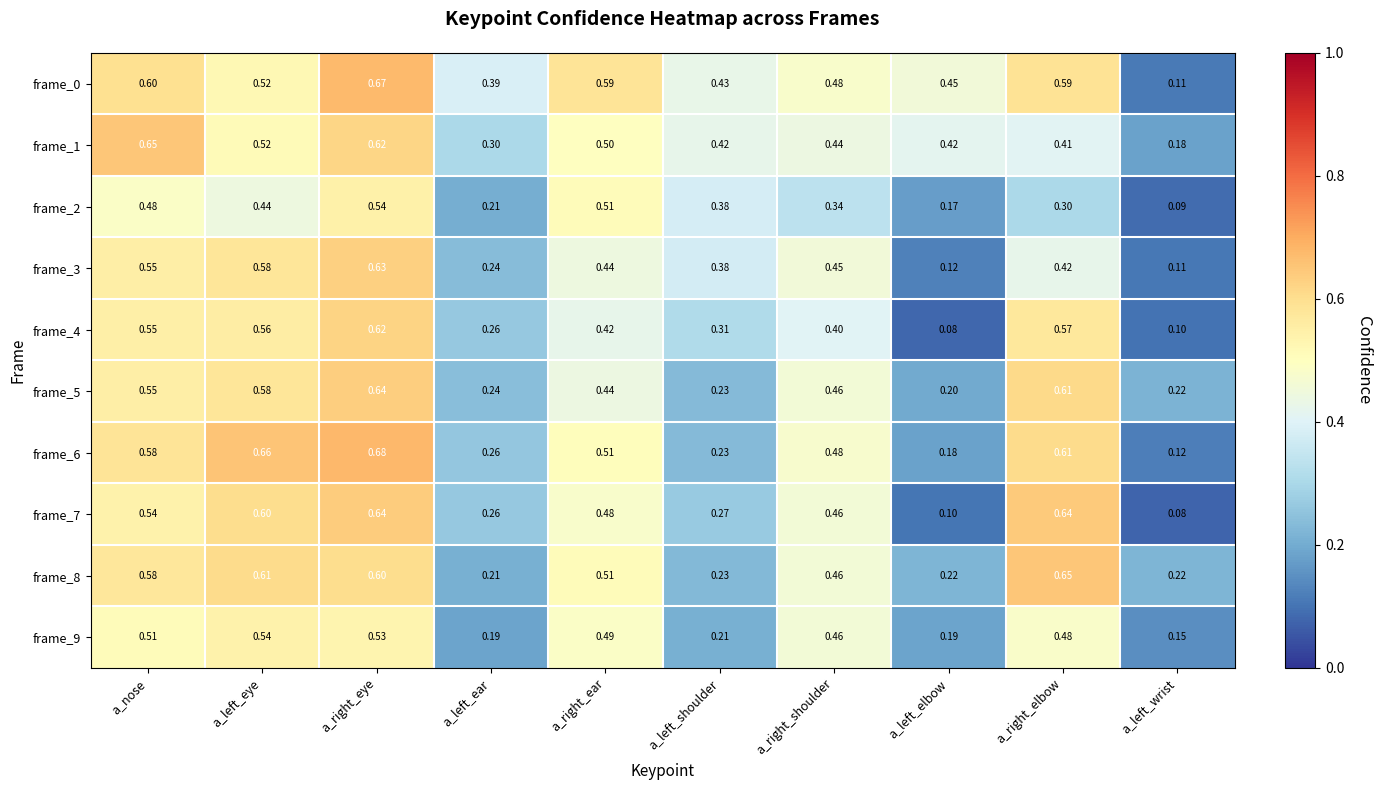

Which category has the highest value in the frame_4 series?

a_right_eye